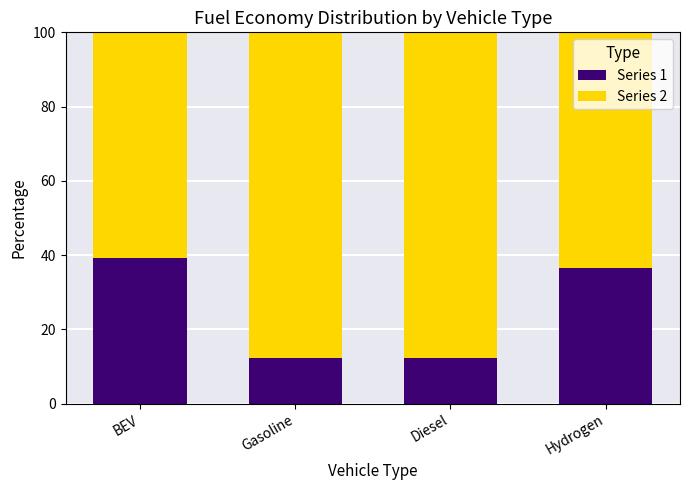

The value of Series 1 at Gasoline is 3.2. True or false?

False